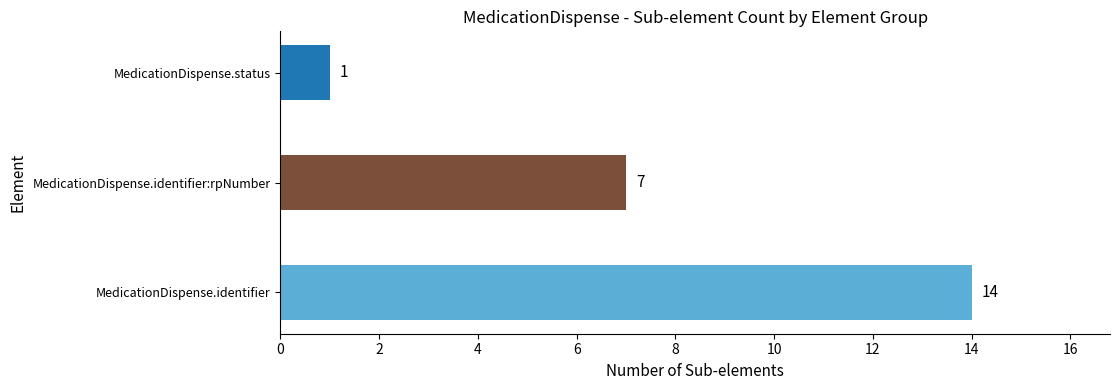

What is the average value?

7